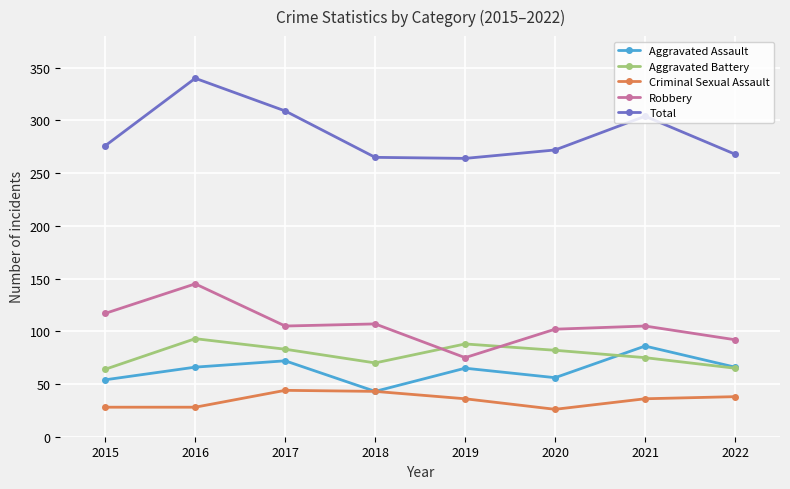

Is the value of Aggravated Battery at 2015 greater than the value of Criminal Sexual Assault at 2018?

Yes